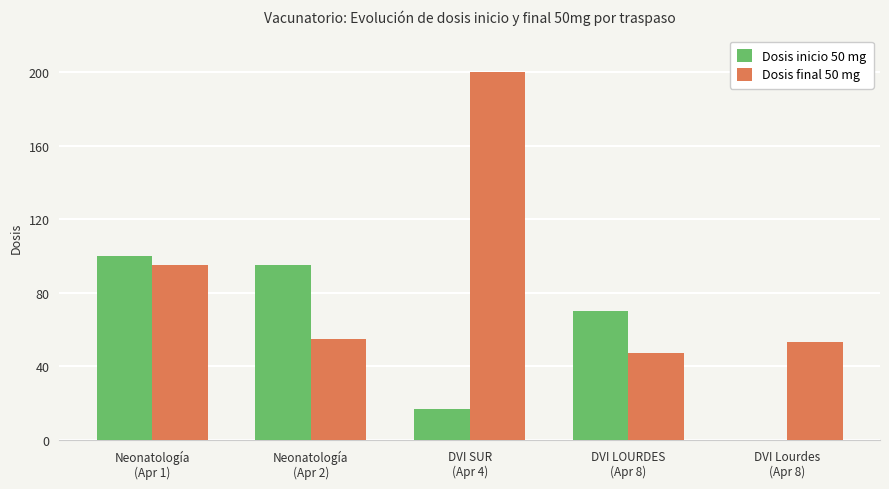

What is the greatest value displayed?

200